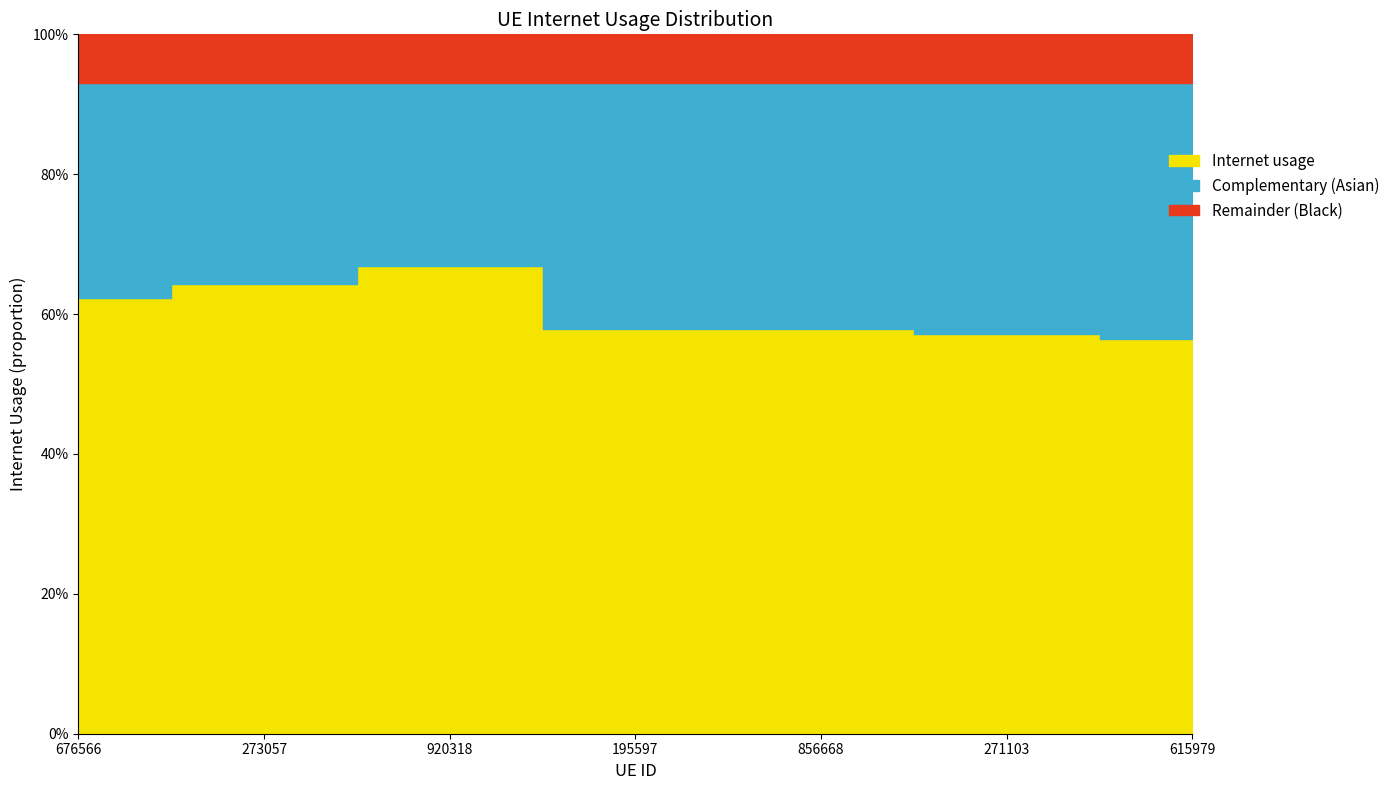

What is the difference between the maximum and minimum values?

0.1